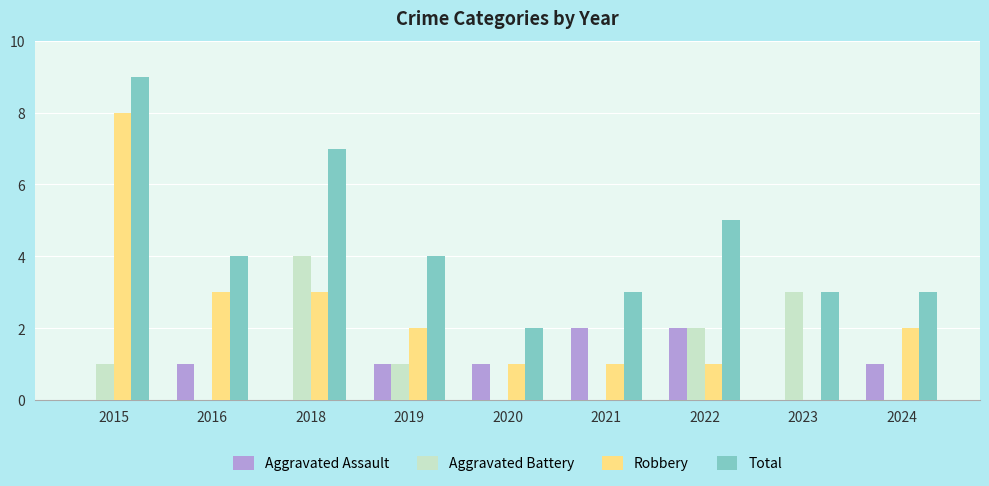

What is the sum of the Robbery values at 2022 and 2016?

4